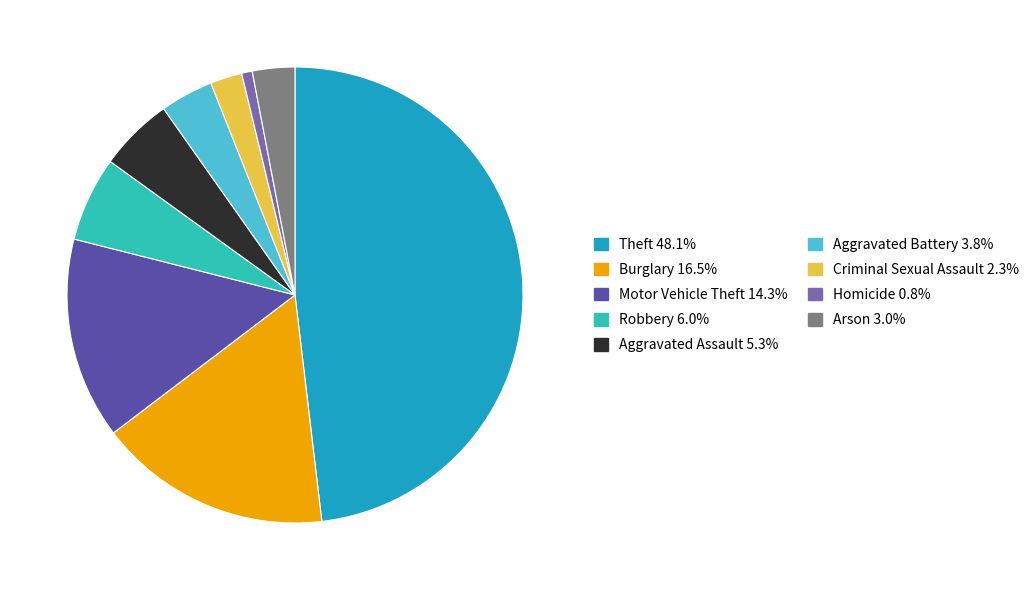

Count the number of slices in the pie.

9